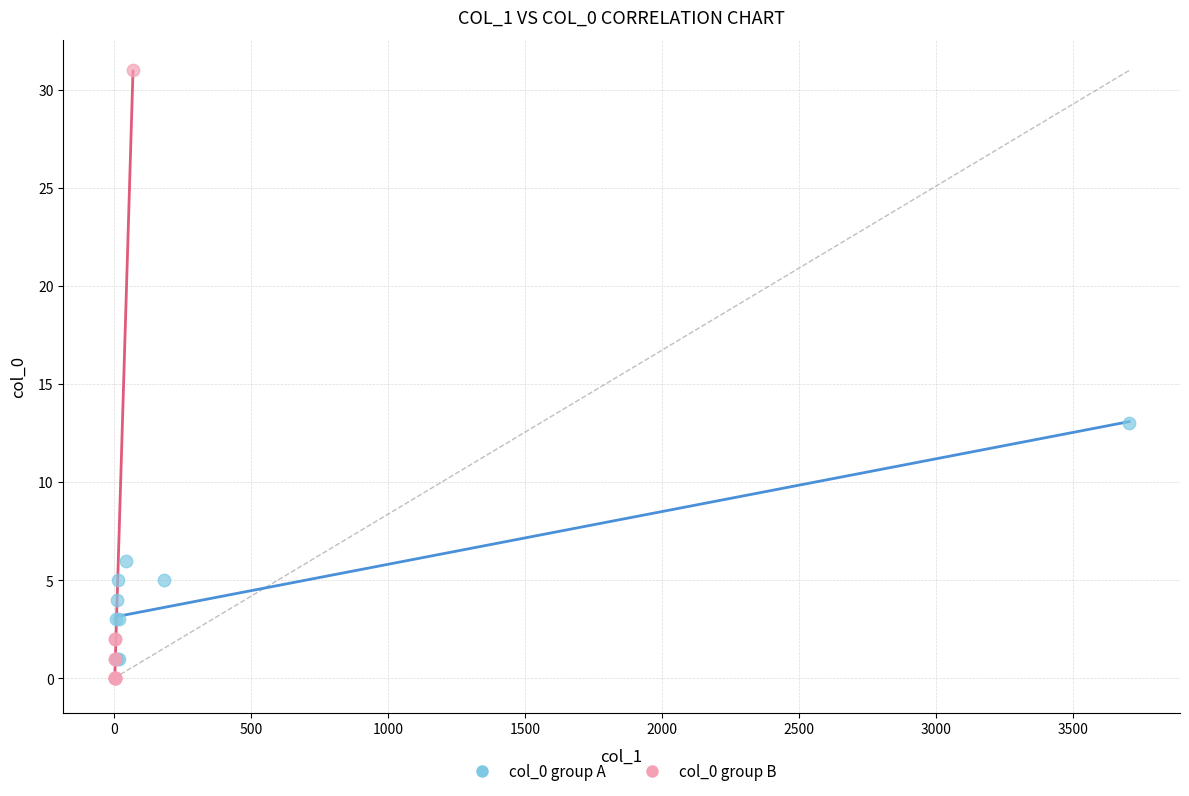

Which series reaches the minimum Y coordinate?

col_0 group B